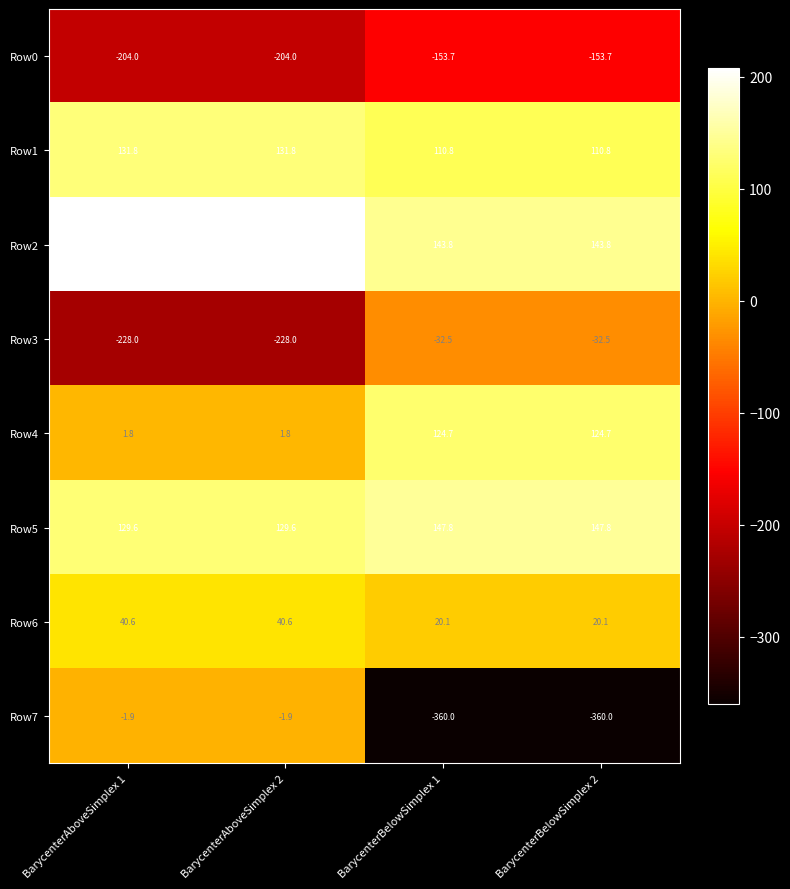

Which series has the widest spread of values?

Row7